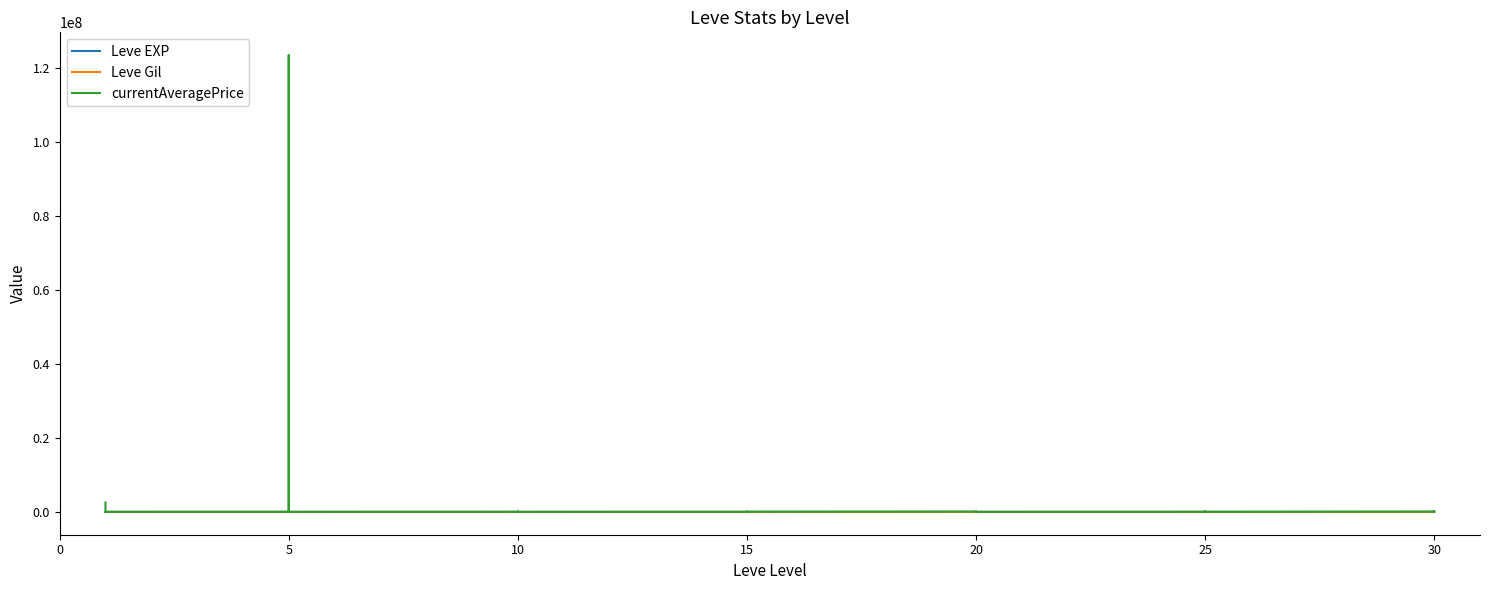

How many lines are shown in the chart?

3